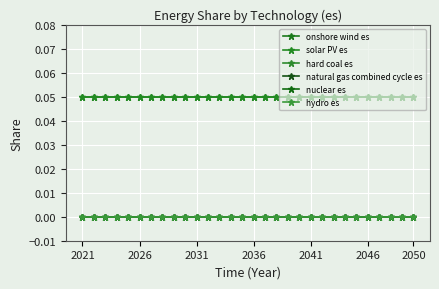

Is this an area chart (filled region under the line)?

No